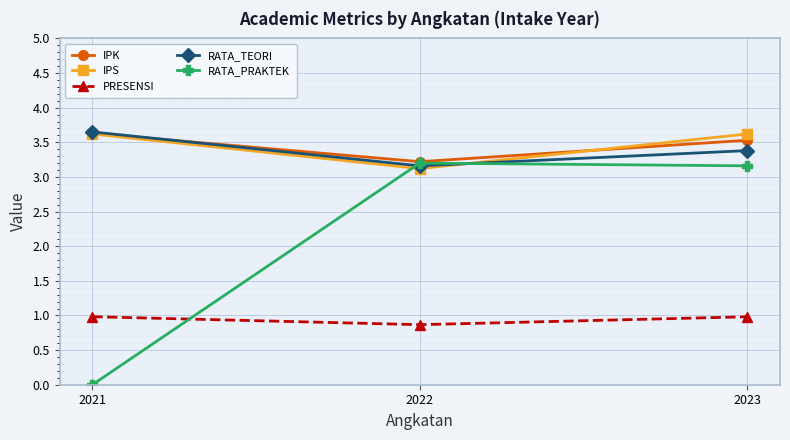

Is the value of RATA_PRAKTEK at 2021 greater than the value of RATA_TEORI at 2021?

No